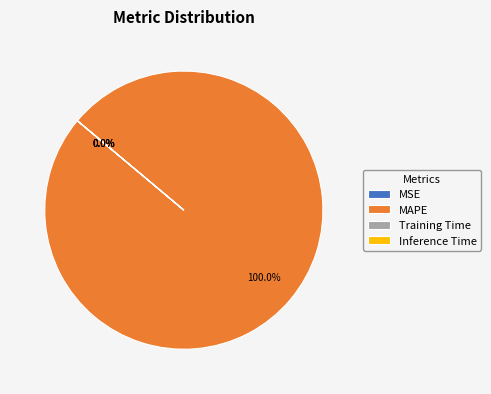

Which has a higher value, Inference Time or MAPE?

MAPE